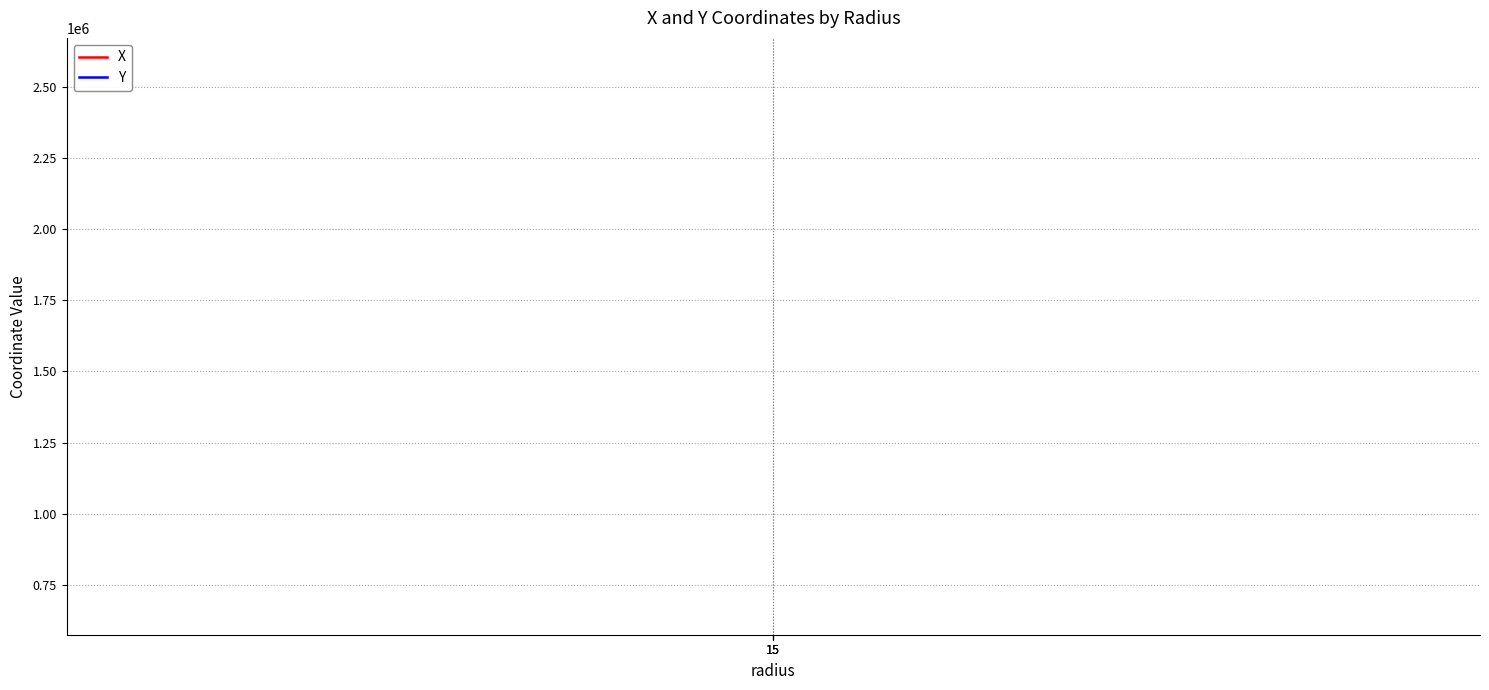

Reading left to right, extract all data points from this chart.

X: 670417.1	670447.1	670477.1
Y: 2576508.5	2576508.5	2576508.5